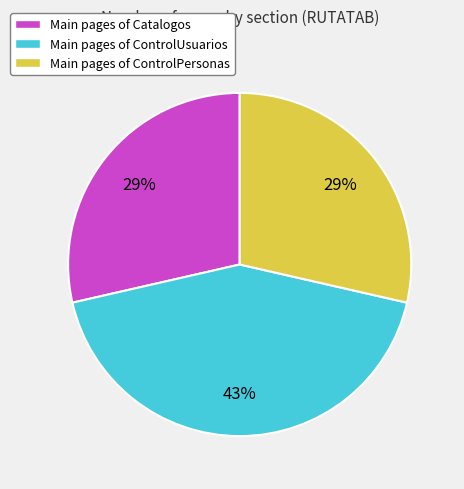

Which slice is the largest?

Main pages of ControlUsuarios